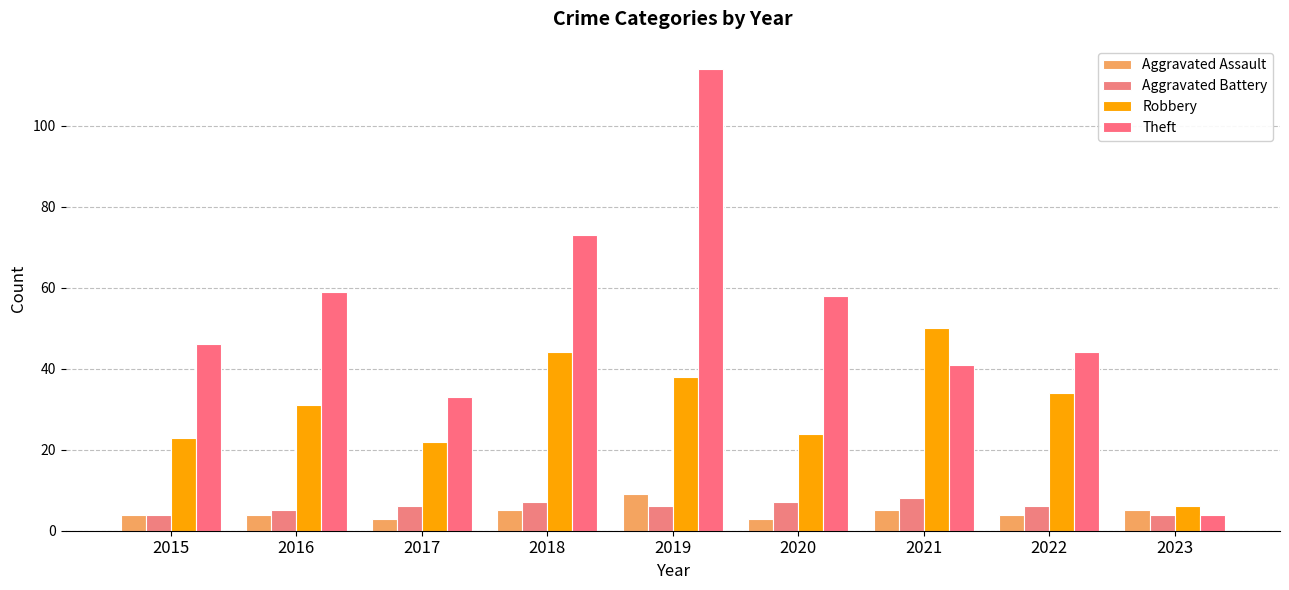

Between 2016 and 2017, which series saw the biggest shift?

Theft